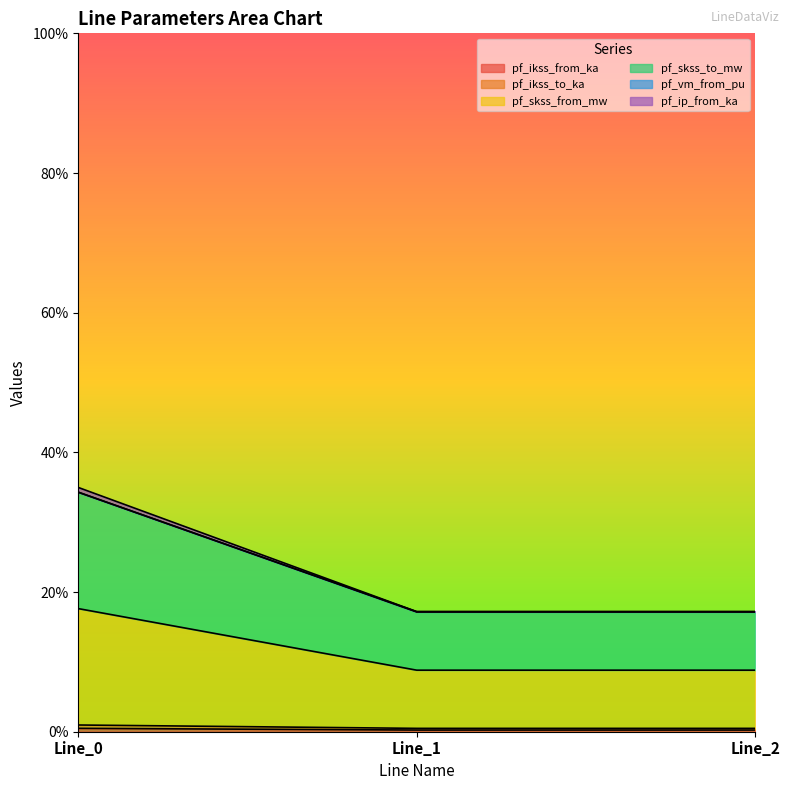

What are all the series names shown in the legend?

pf_ikss_from_ka, pf_ikss_to_ka, pf_skss_from_mw, pf_skss_to_mw, pf_vm_from_pu, pf_ip_from_ka